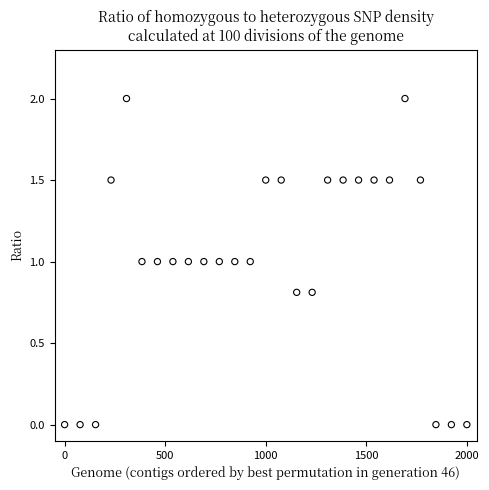

What is the range of Y values (max minus min)?

2.0